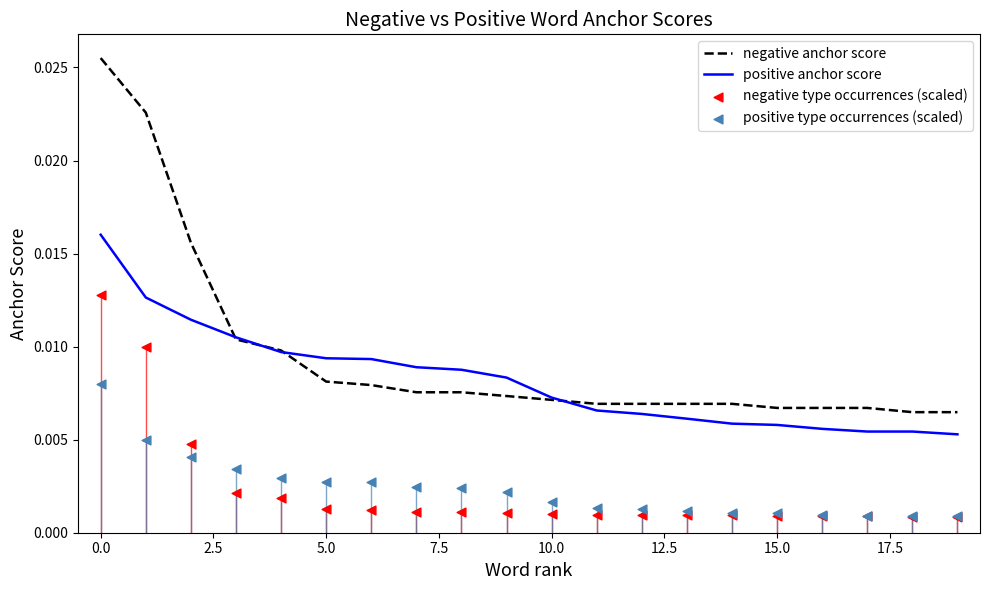

Which series has the largest total across all categories?

negative anchor score